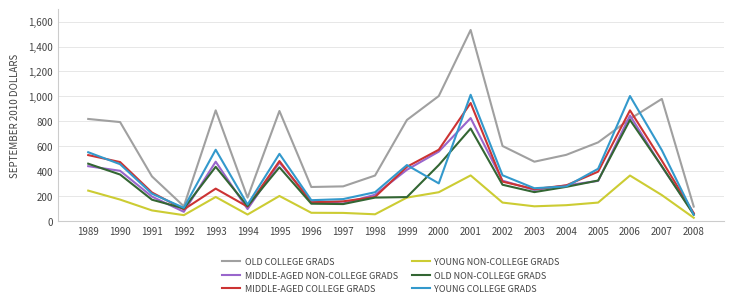

How many values in the YOUNG COLLEGE GRADS series are below 367?

10